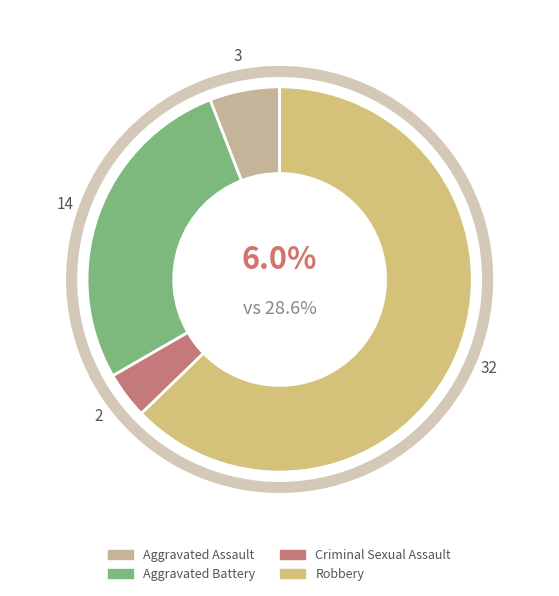

To the nearest percent, what is the combined percentage of Aggravated Battery and Criminal Sexual Assault?

31%